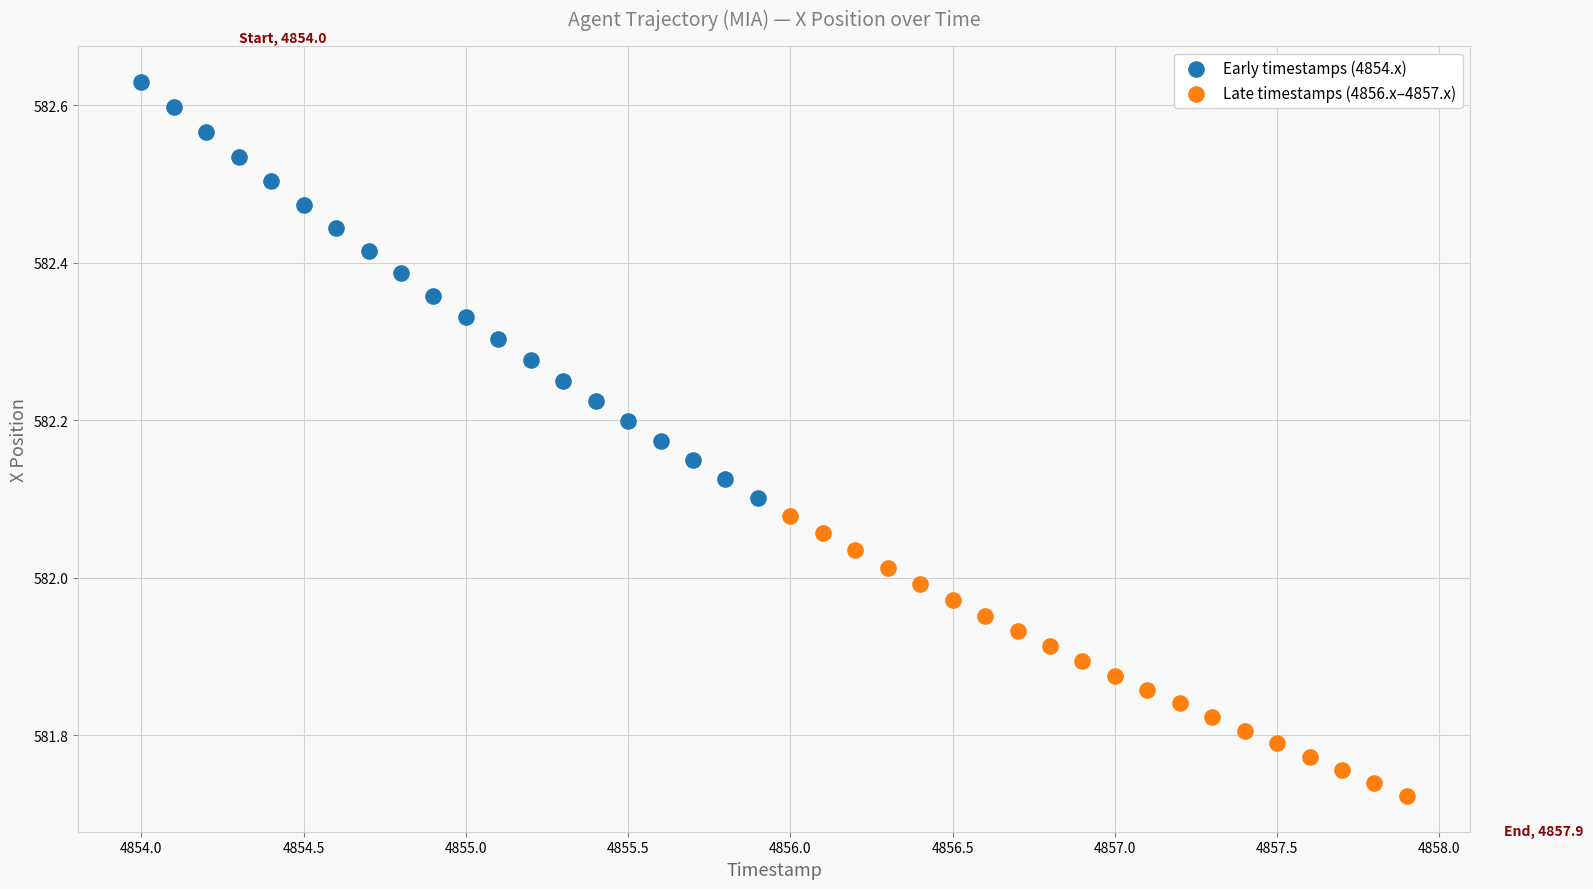

Which series contains the lowest Y value?

Late timestamps (4856.x–4857.x)